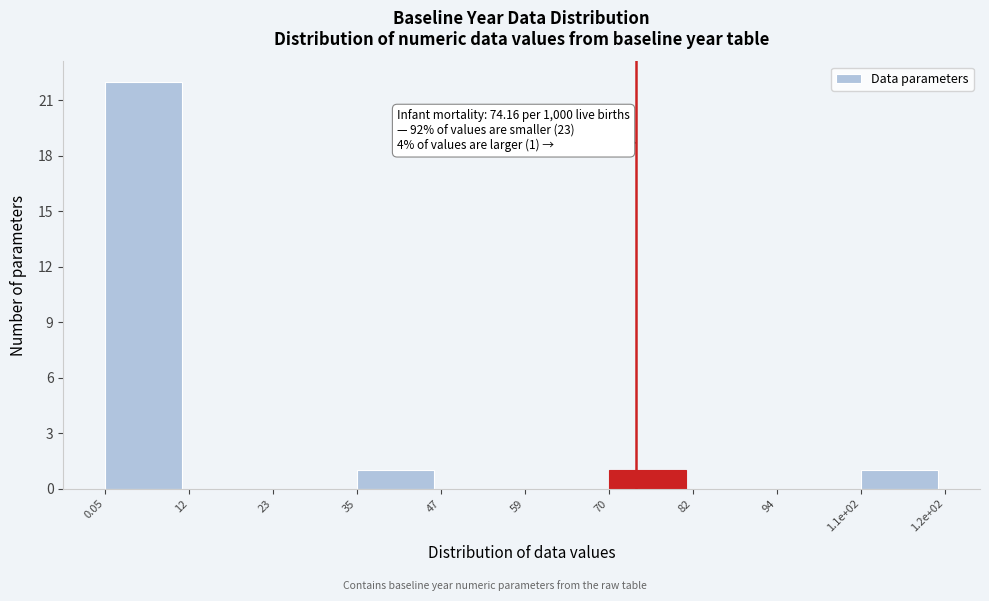

Reading left to right, list all the values displayed in this chart.

0.05=22	12=0	23=0	35=1	47=0	59=0	70=1	82=0	94=0	1.1e+02=1